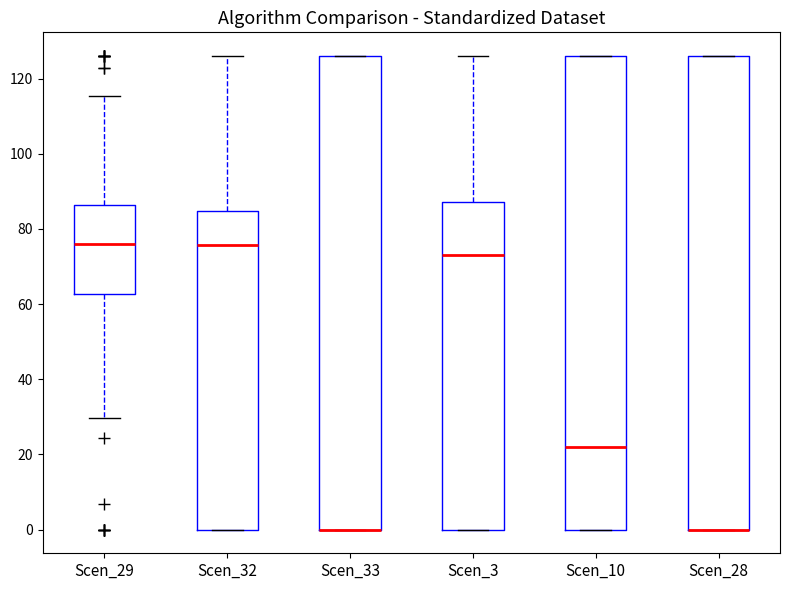

Reading left to right, transcribe this box plot: for each box, give where its median line is, the range the box spans, and where its two whiskers end, as read against the y-axis. The values are not printed on the chart, so give them approximately, as read against the axis.

Scen_29: median 76, box 62 to 86, whiskers 30 to 116
Scen_32: median 76, box 0 to 84, whiskers 0 to 126
Scen_33: median 0 (drawn on the box's lower edge), box 0 to 126, whiskers 0 to 126
Scen_3: median 74, box 0 to 88, whiskers 0 to 126
Scen_10: median 22, box 0 to 126, whiskers 0 to 126
Scen_28: median 0 (drawn on the box's lower edge), box 0 to 126, whiskers 0 to 126